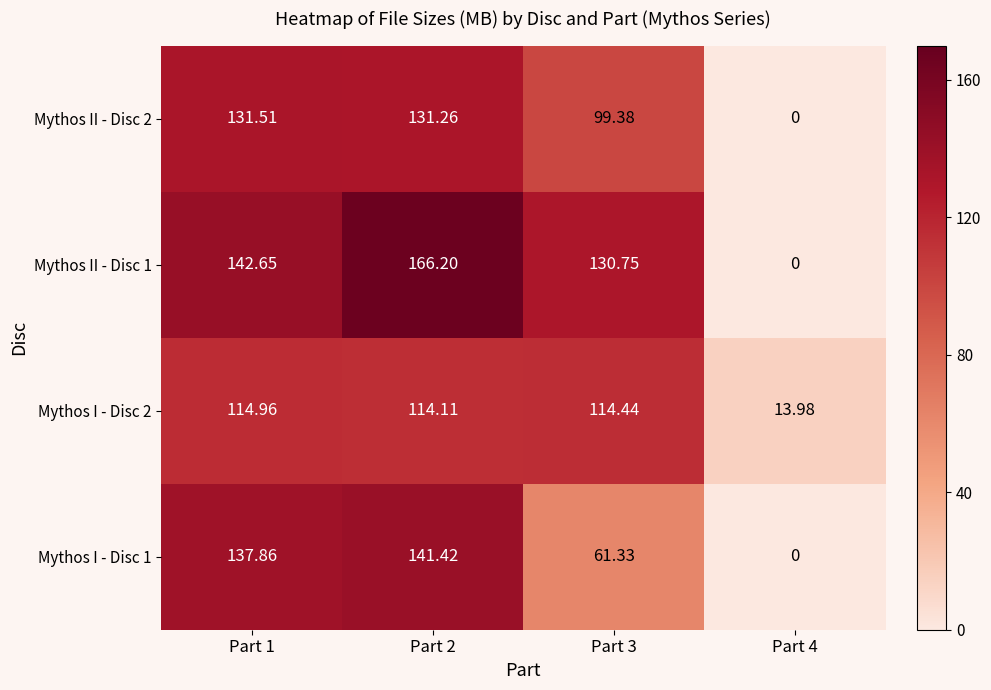

Is the value of Mythos I - Disc 1 at Part 1 greater than the value of Mythos II - Disc 1 at Part 3?

Yes